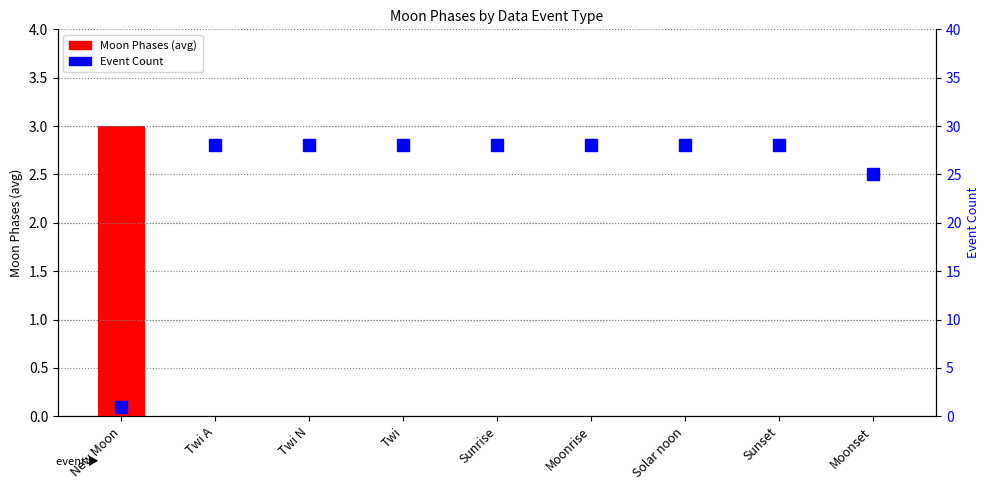

Reading right to left, extract all data points from this chart.

Moon Phases (avg): 0	0	0	0	0	0	0	0	3
Event Count: 25	28	28	28	28	28	28	28	1